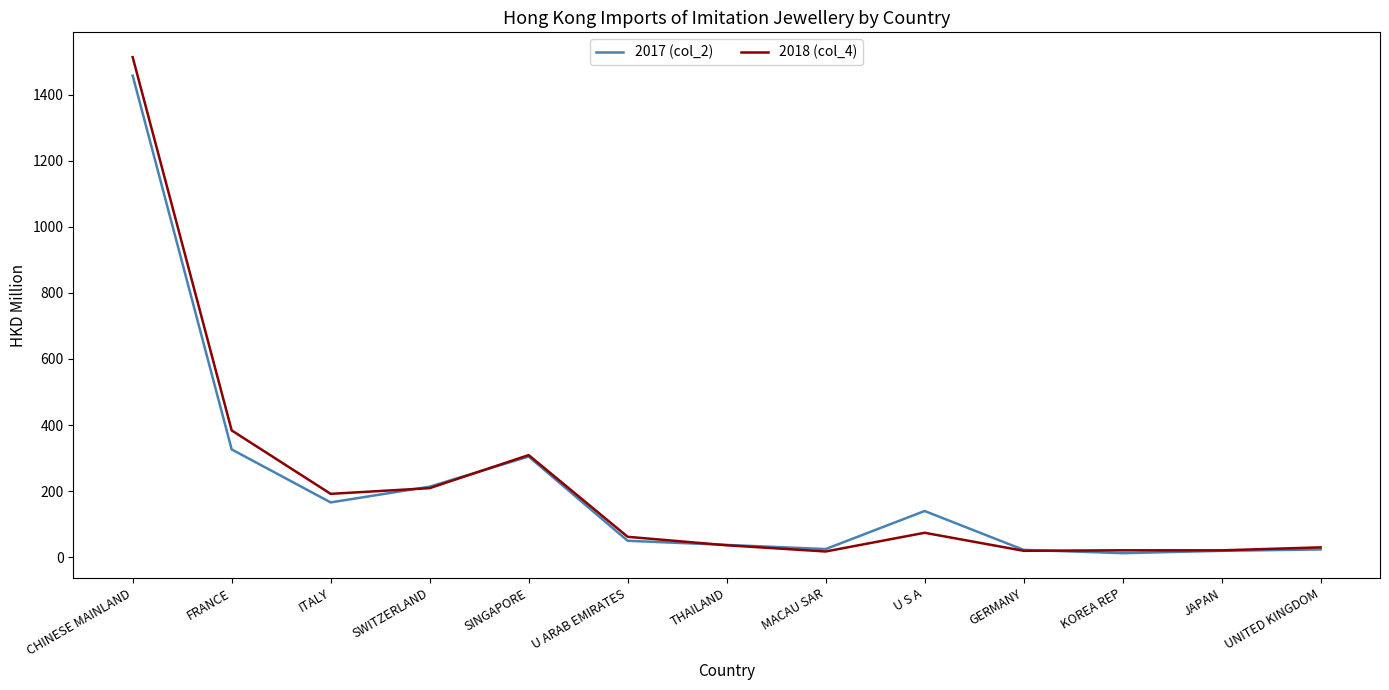

Which series has the largest range (max minus min)?

2018 (col_4)